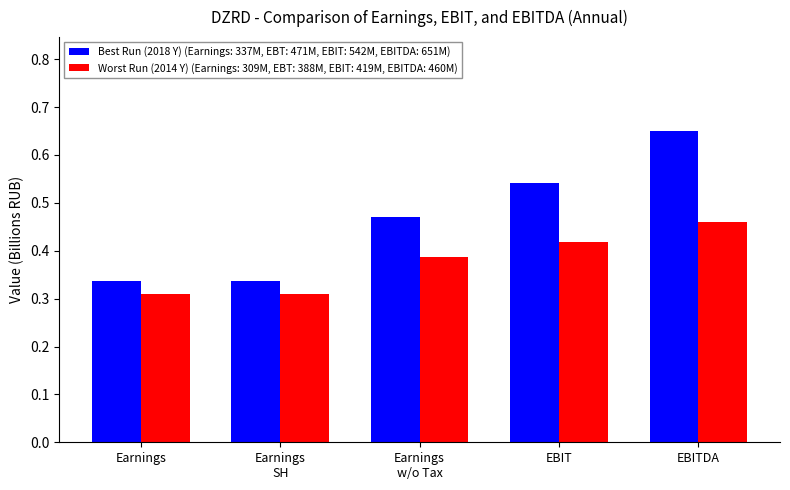

Which category has the highest value across all series?

EBITDA